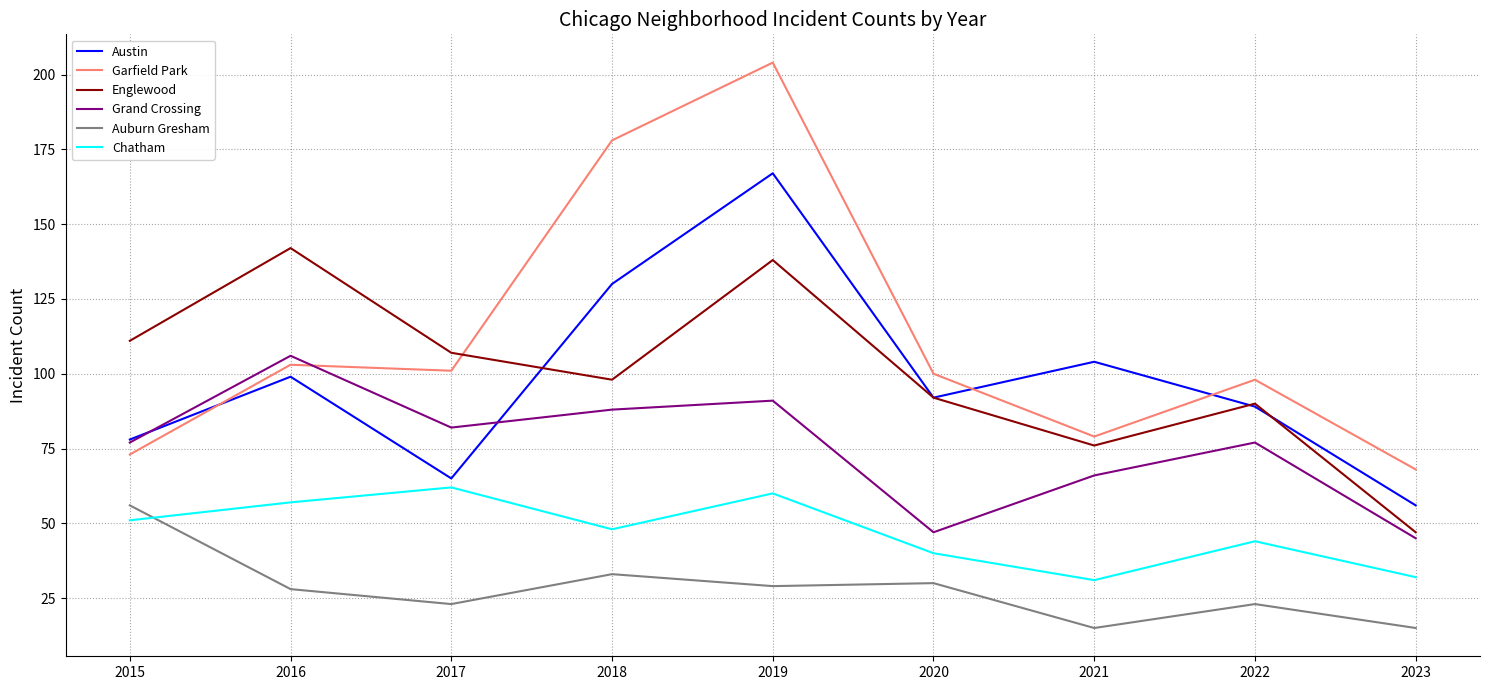

How many series are shown in this chart?

6